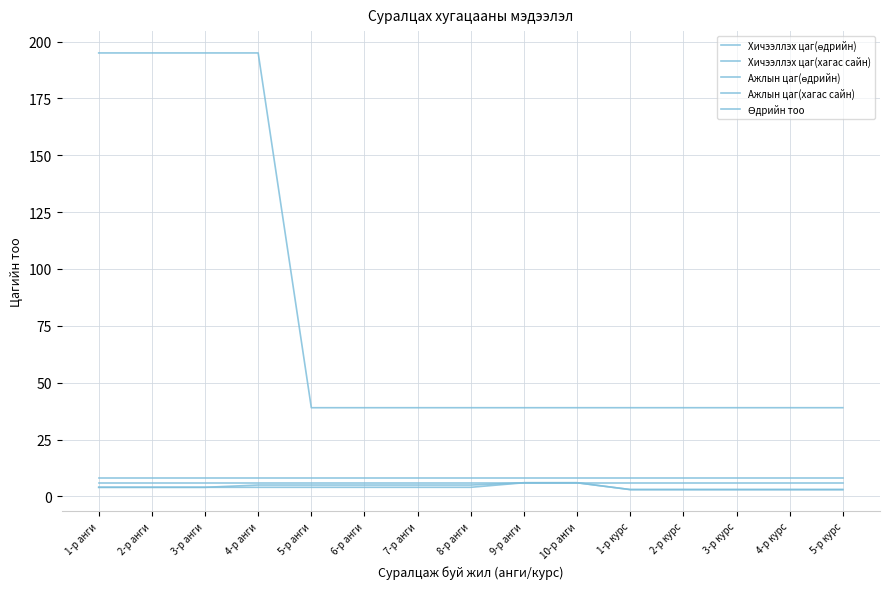

At how many categories does at least one series exceed 141?

4